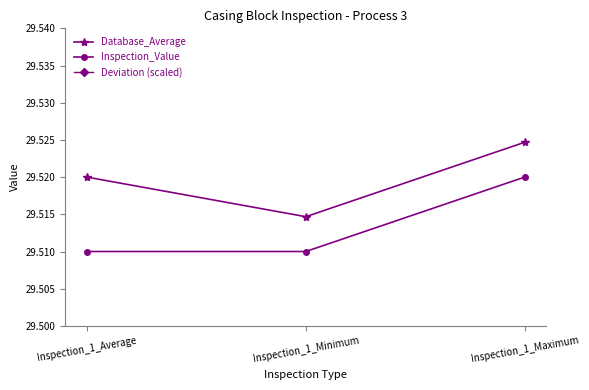

Which series has the largest total across all categories?

Deviation (scaled)